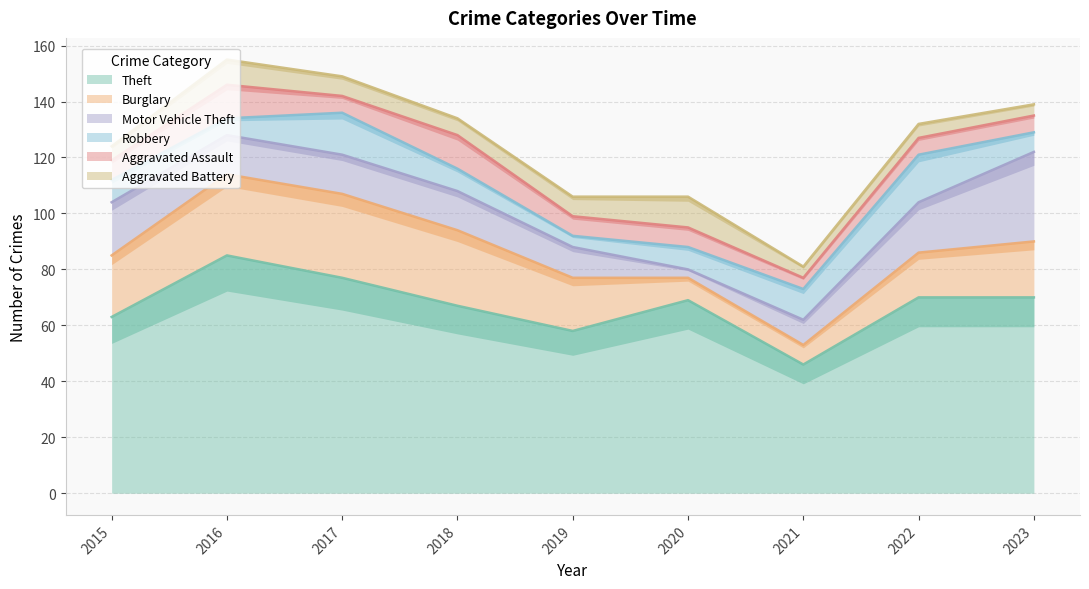

True or false: Robbery has more than 2 interior local peaks.

False